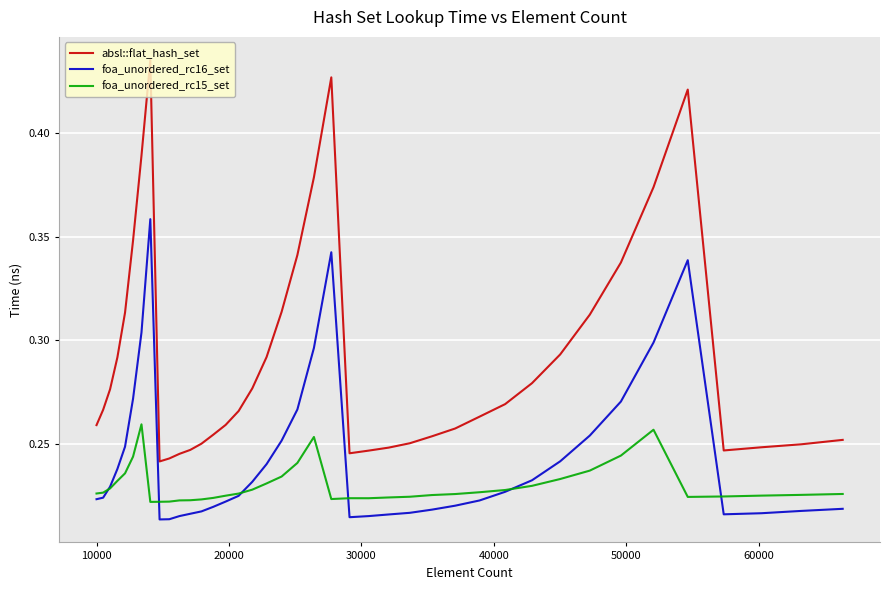

Which series has the largest range (max minus min)?

absl::flat_hash_set